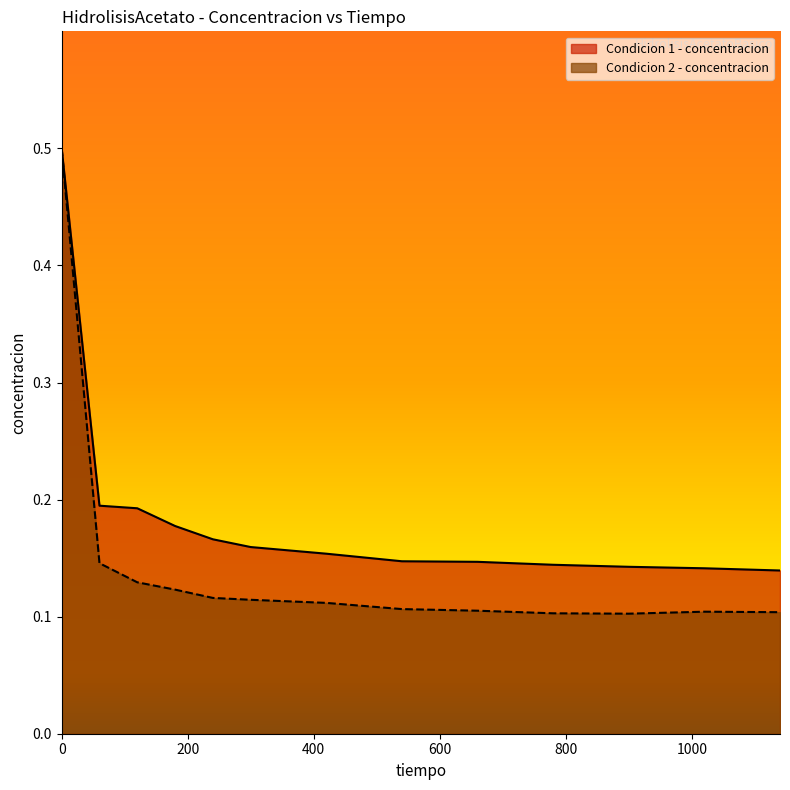

True or false: Condicion 2 - concentracion has more than 0 interior local peaks.

True